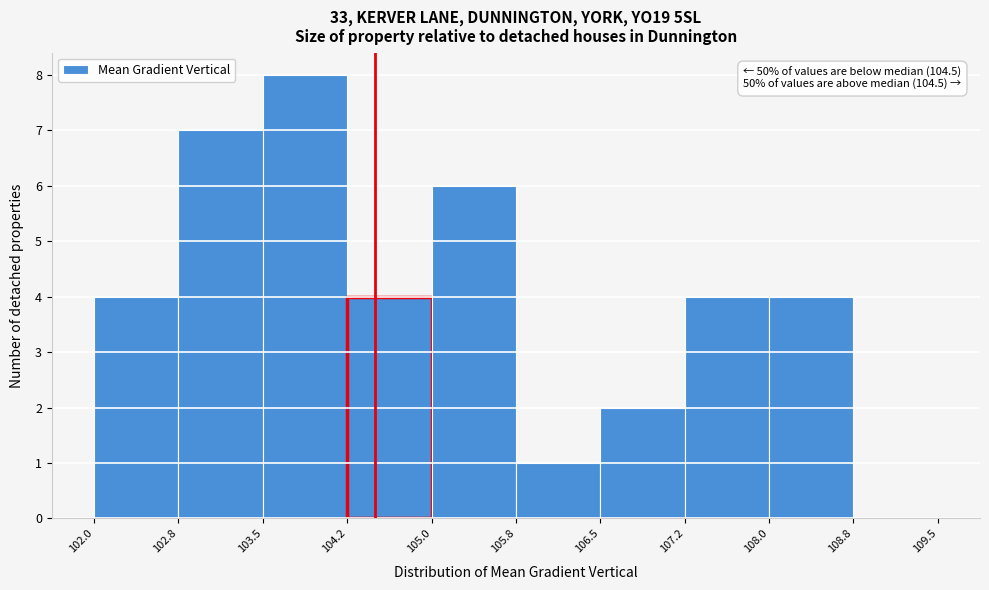

Over which range of the x-axis is the bar tallest?

103.5 to 104.2